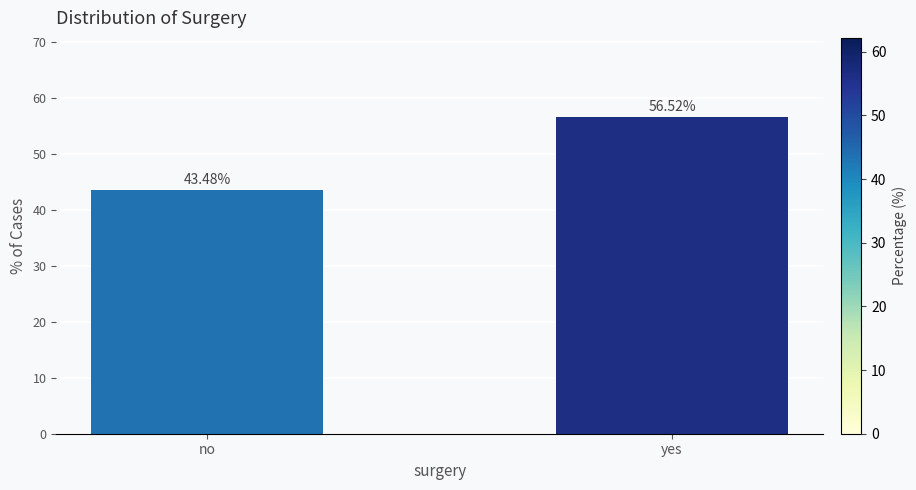

What is the difference between the maximum and minimum values?

13.0